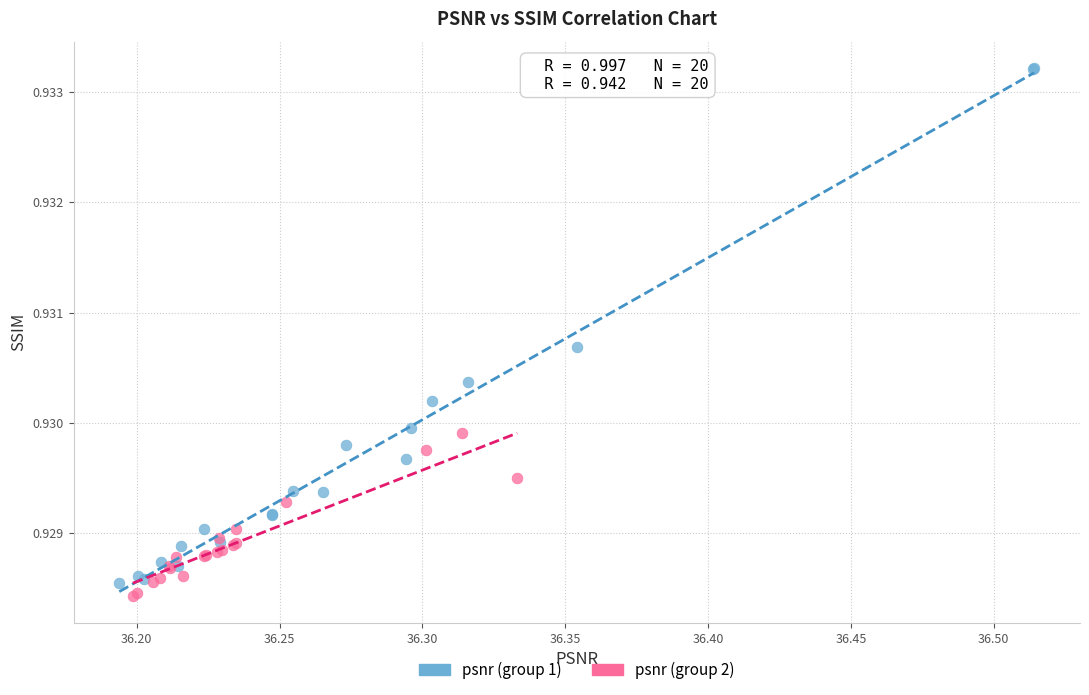

Which series has the widest spread of Y values?

psnr (group 1)